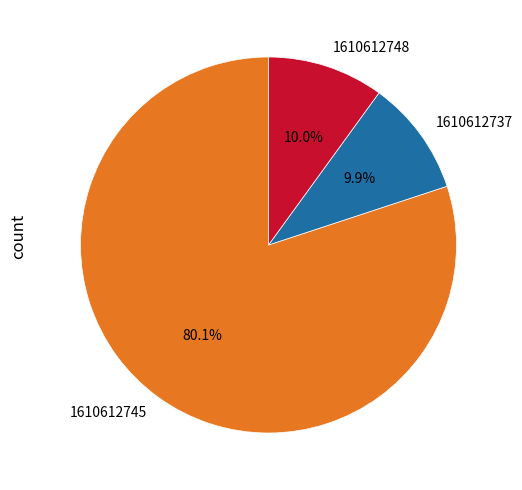

Between 1610612748 and 1610612745, which is larger?

1610612745